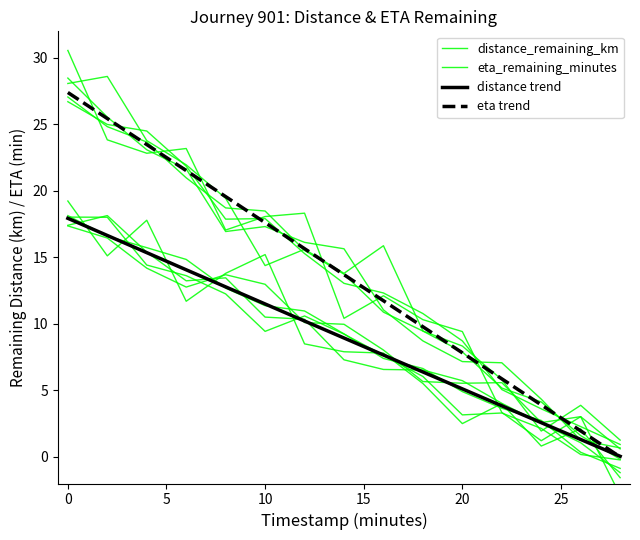

Count the number of data series in this chart.

2